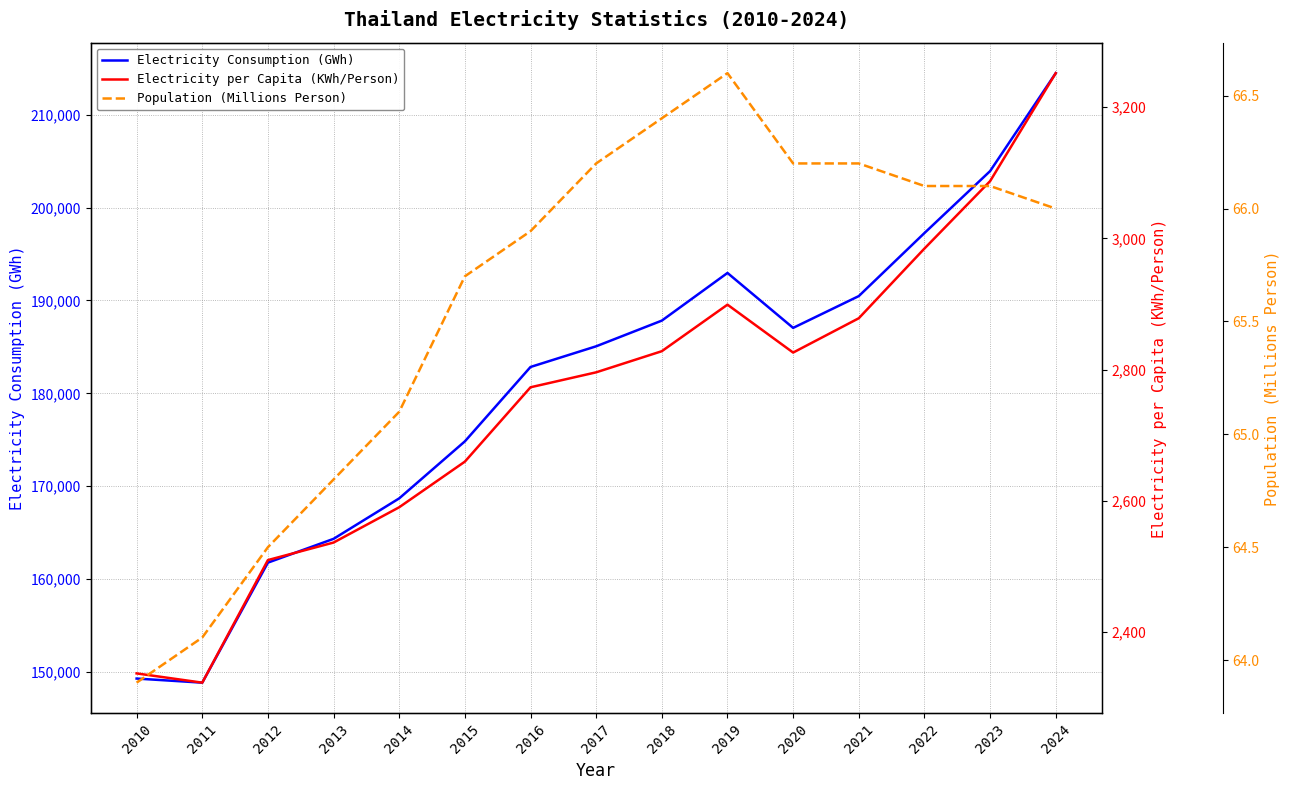

What is the highest value of the Population (Millions Person) series?

66.6